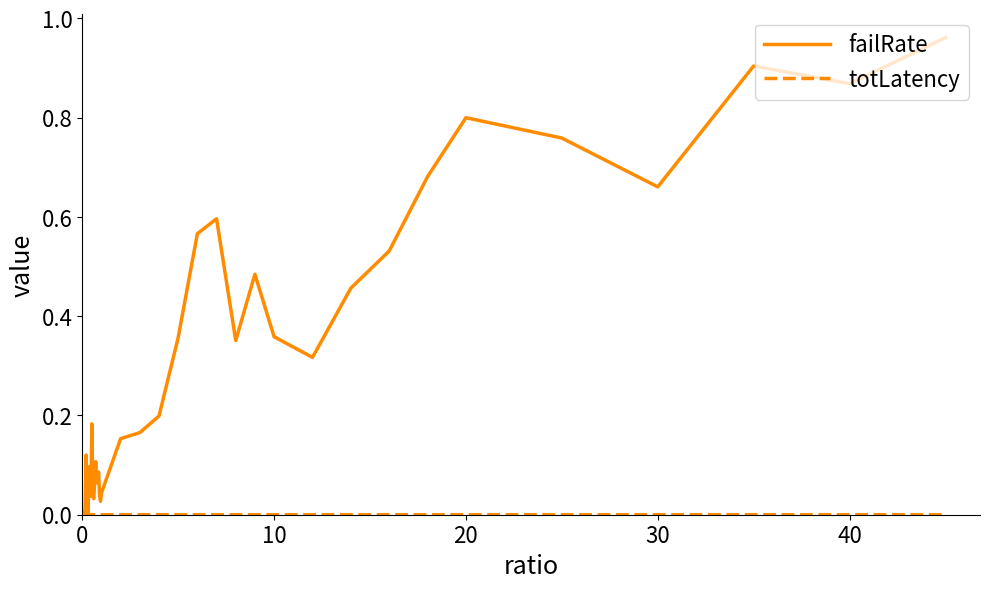

Which series has the largest total across all categories?

failRate